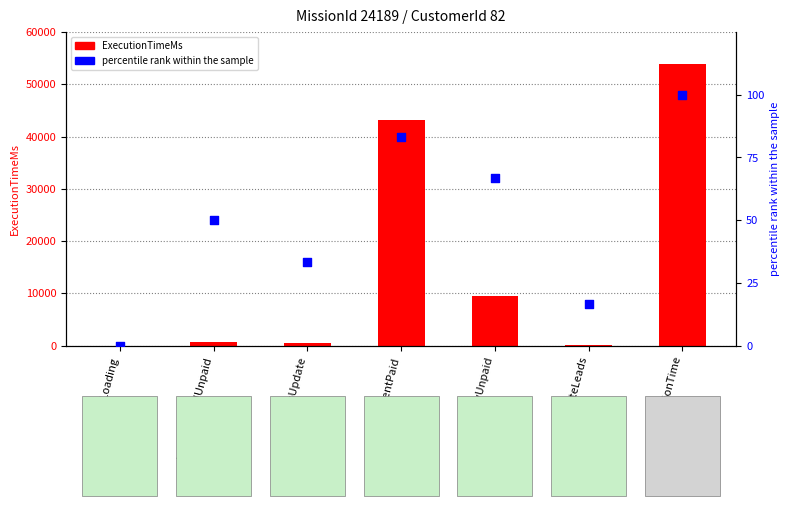

Which series has the widest spread of Y values?

ExecutionTimeMs